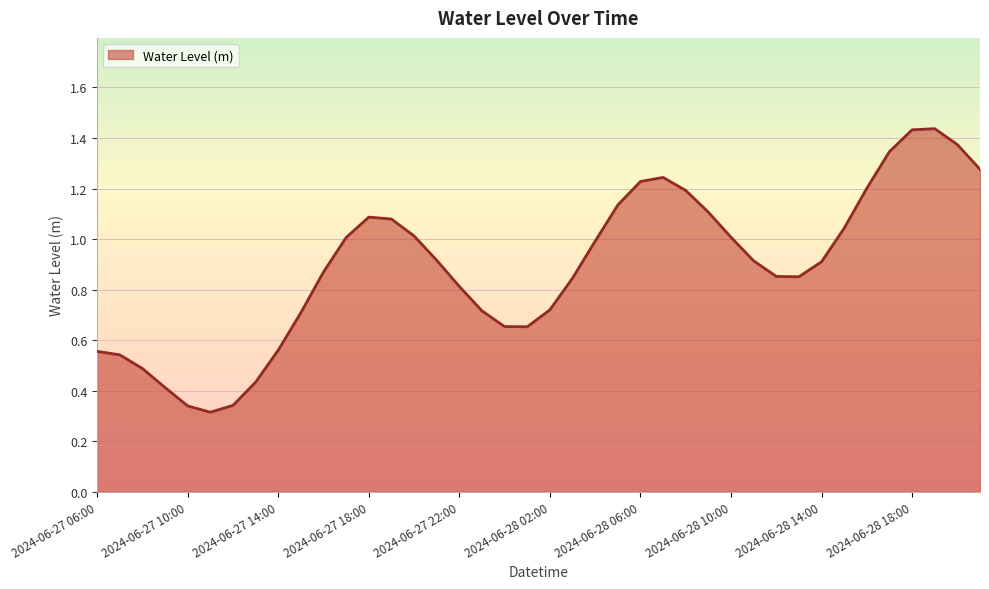

How many interior local valleys (lower than both neighbors) does the data have?

3